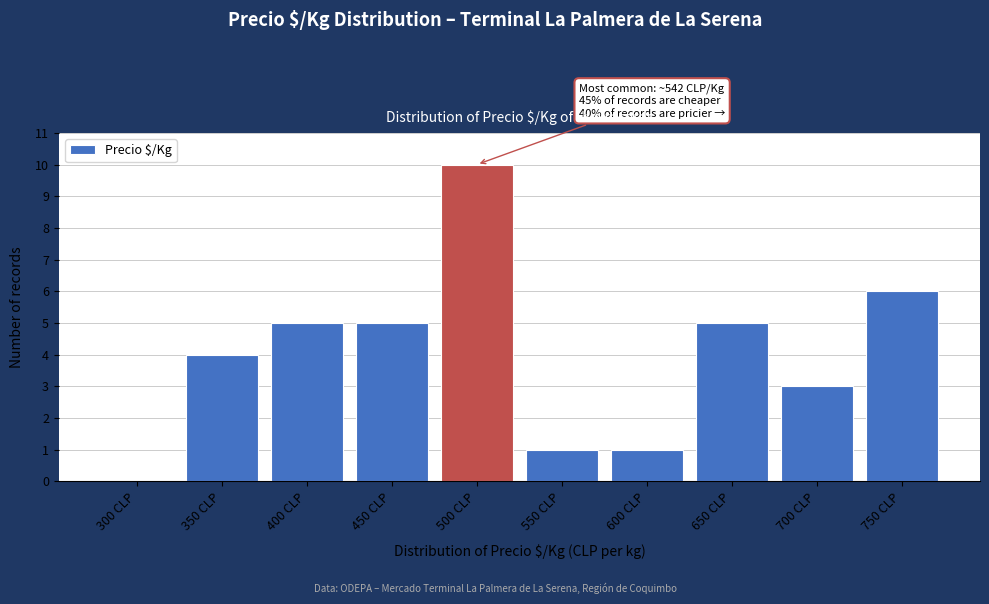

Reading left to right, what are all the values shown in this chart?

300 CLP=0	350 CLP=4	400 CLP=5	450 CLP=5	500 CLP=10	550 CLP=1	600 CLP=1	650 CLP=5	700 CLP=3	750 CLP=6